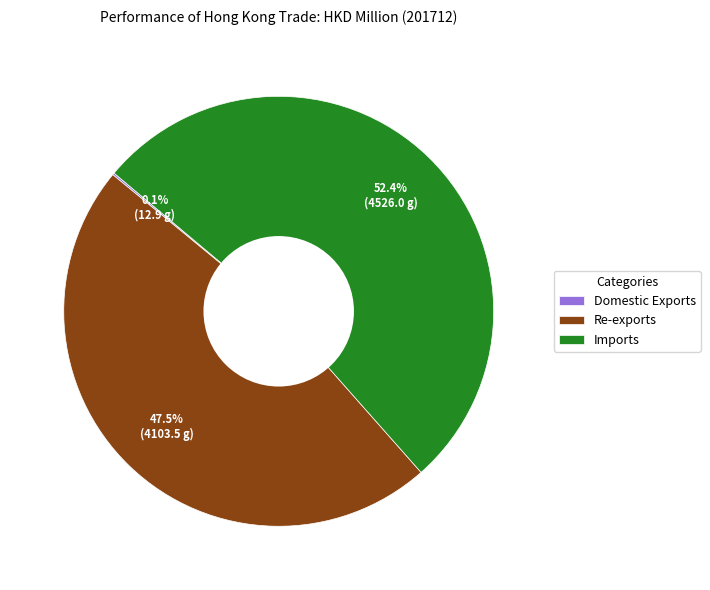

What percentage is NOT represented by Re-exports?

52.5%